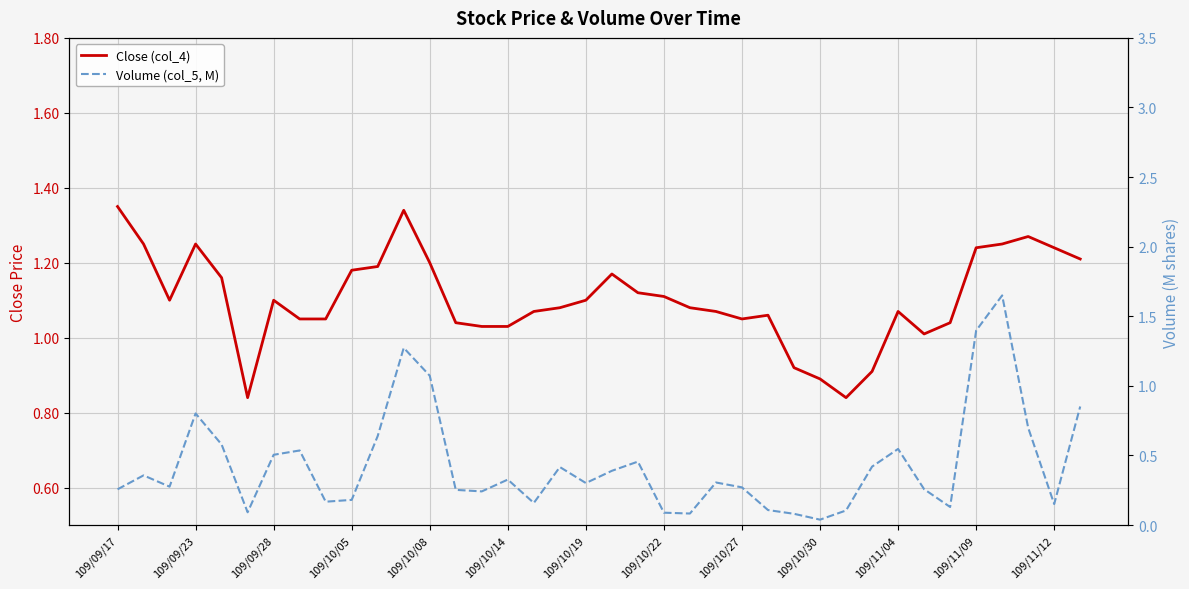

True or false: Volume (col_5, M) has a value of 0.6 at 19.

False